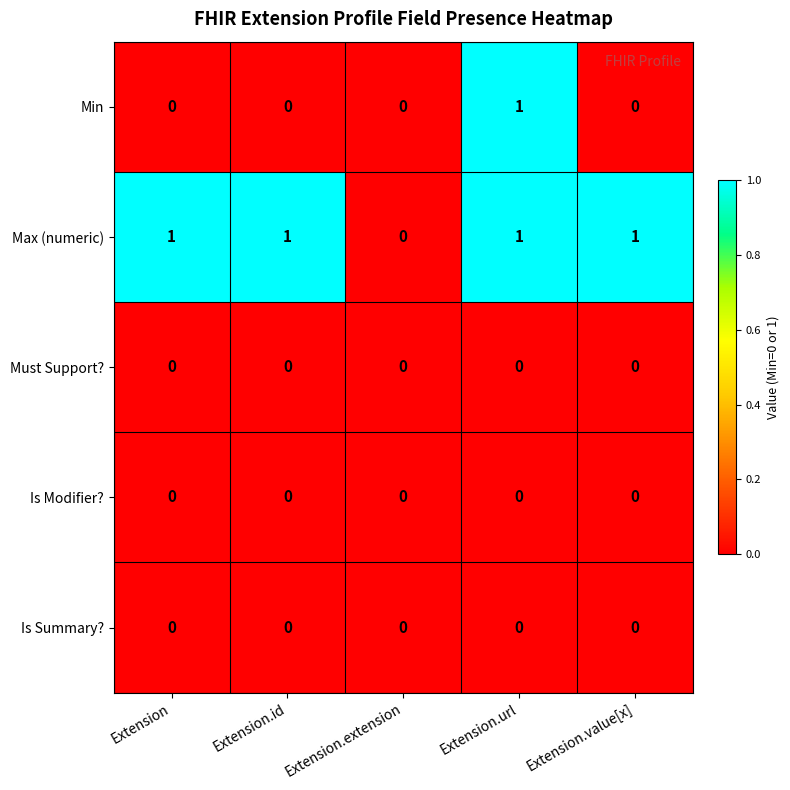

What is the total value across all series at Extension.url?

2